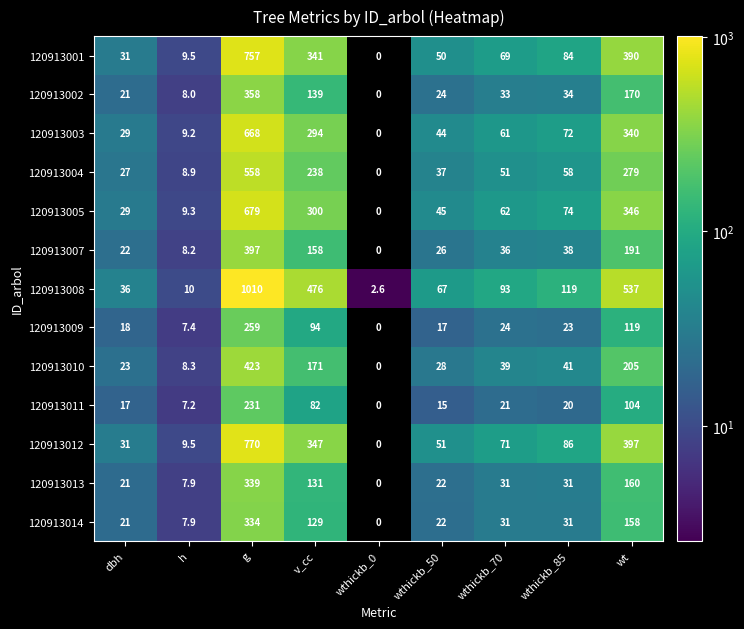

Is the value of 120913013 at v_cc greater than the value of 120913004 at dbh?

Yes